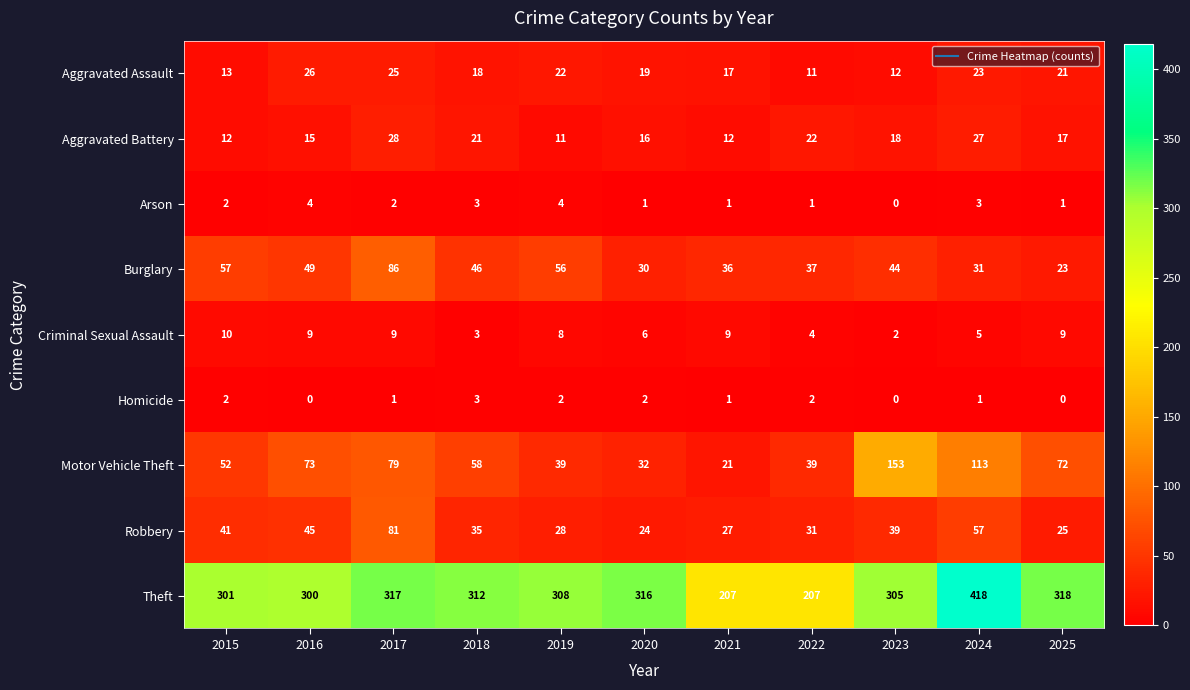

How many Homicide values are between 0 and 2?

10